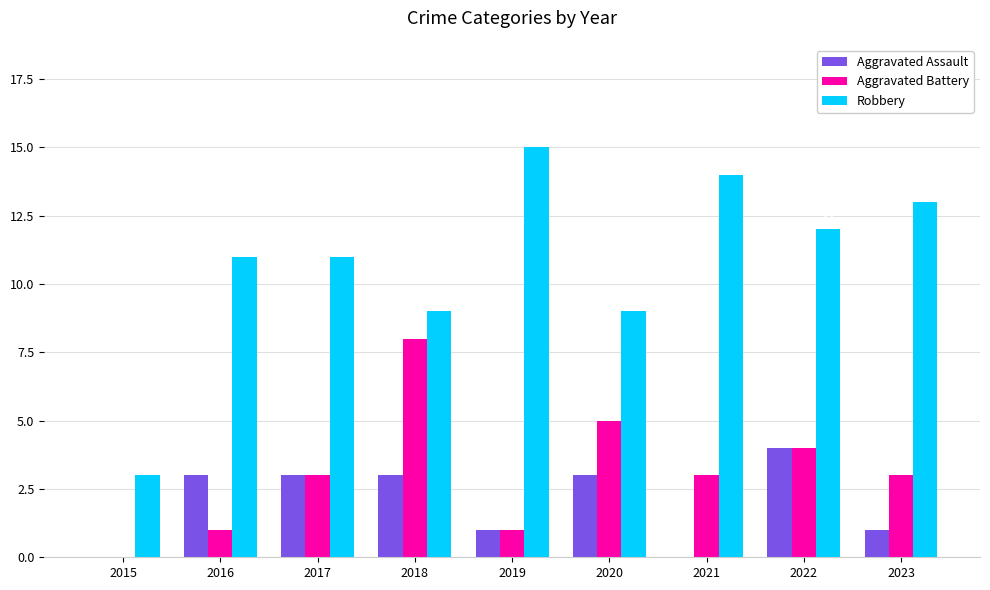

Which series has the largest total across all categories?

Robbery